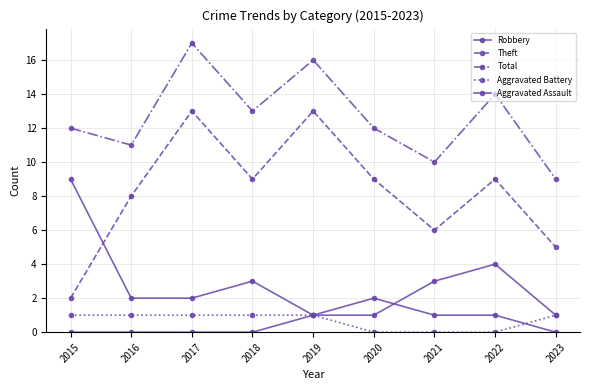

At which label is Theft closest to 7?

2016